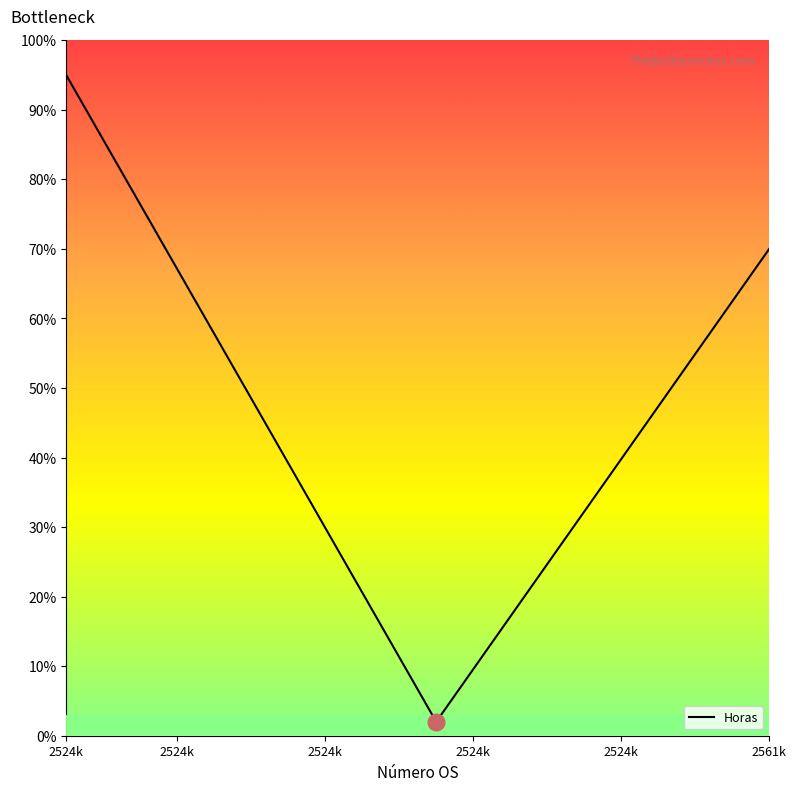

What is the smallest value displayed?

2.0